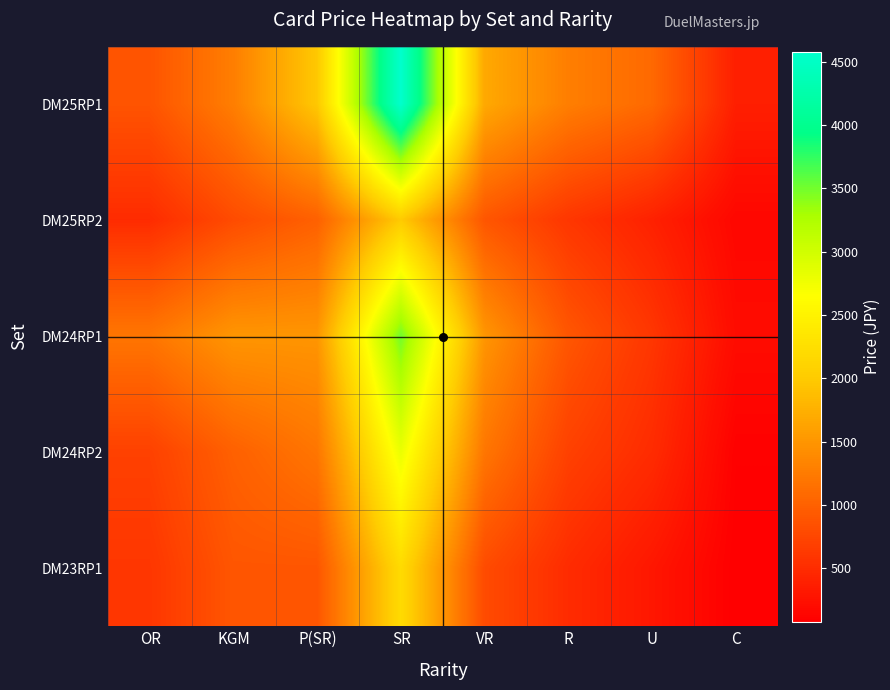

Count the number of data series in this chart.

5